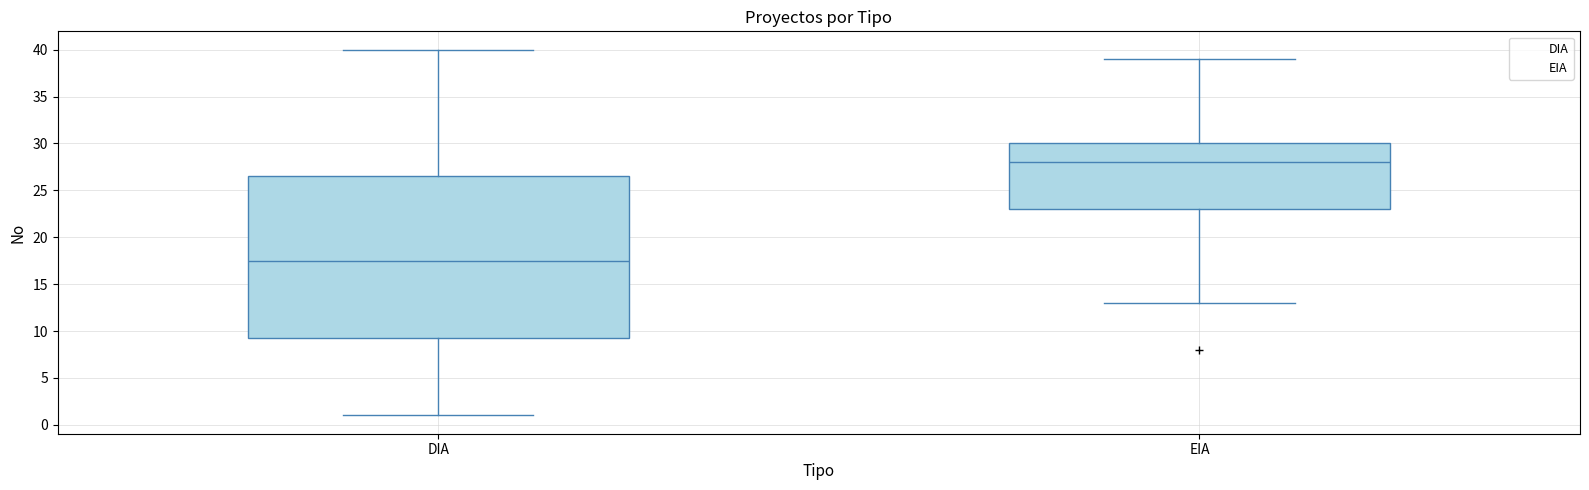

Reading left to right, read every box against the y-axis: the position of its median line, the range the box covers, and the ends of its whiskers. The values are not printed on the chart, so give them approximately, as read against the axis.

DIA: median 17.5, box 9.5 to 26.5, whiskers 1.0 to 40.0
EIA: median 28.0, box 23.0 to 30.0, whiskers 13.0 to 39.0